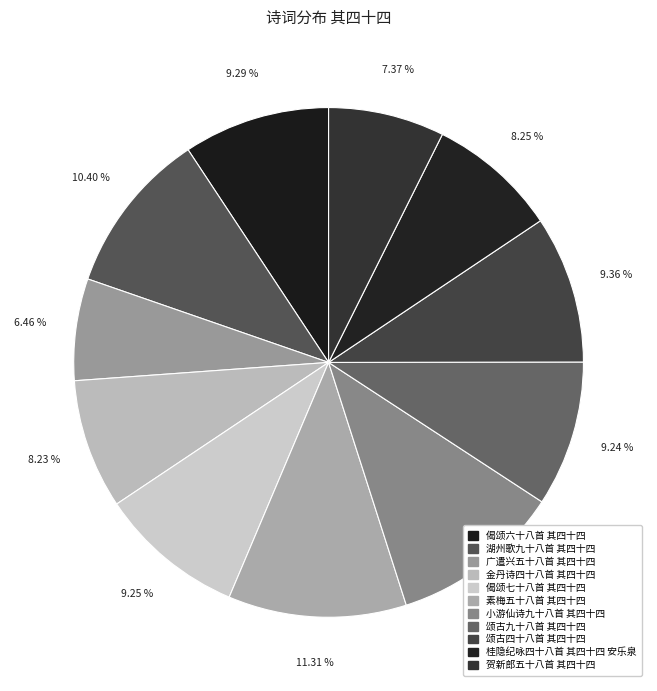

To the nearest percent, what is the difference between the largest and smallest slice percentages?

5%